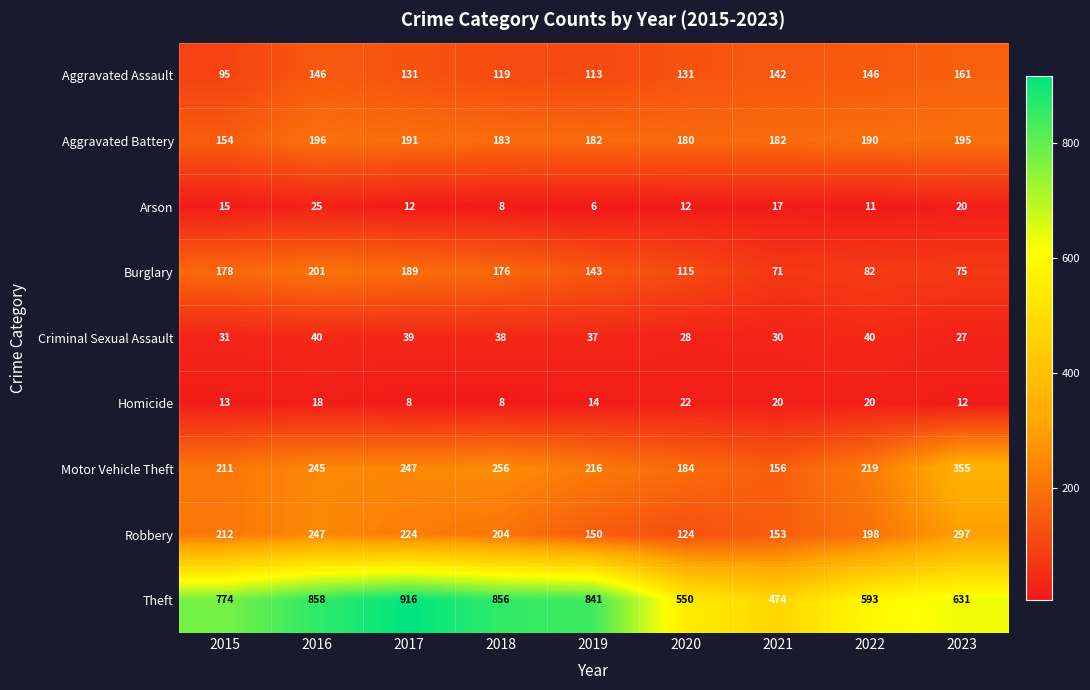

What is the difference between the second highest and second lowest values in the Robbery series?

97